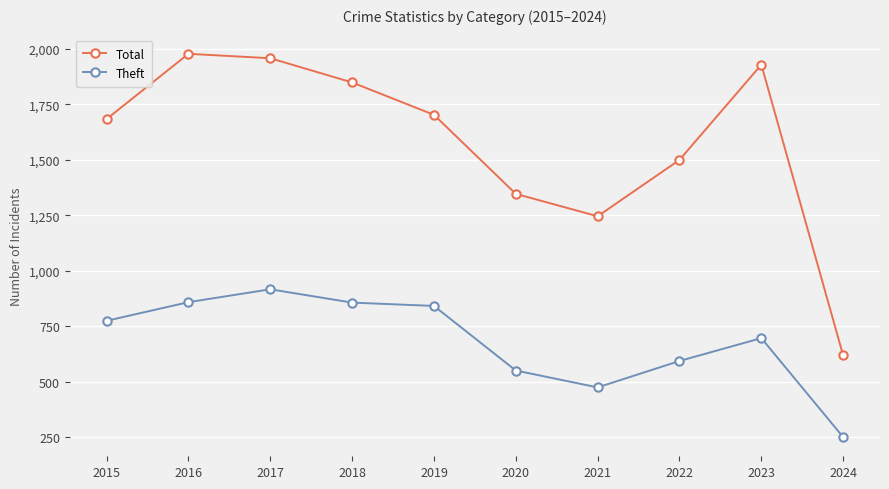

At 2023, list the series in order from largest to smallest.

Total, Theft